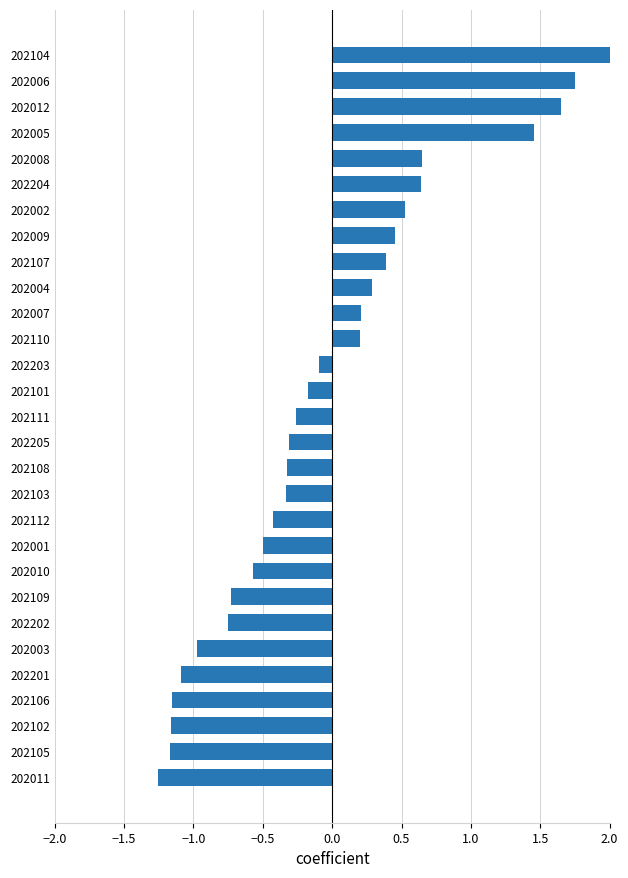

The chart shows a value of -0.2 at 202101. True or false?

True